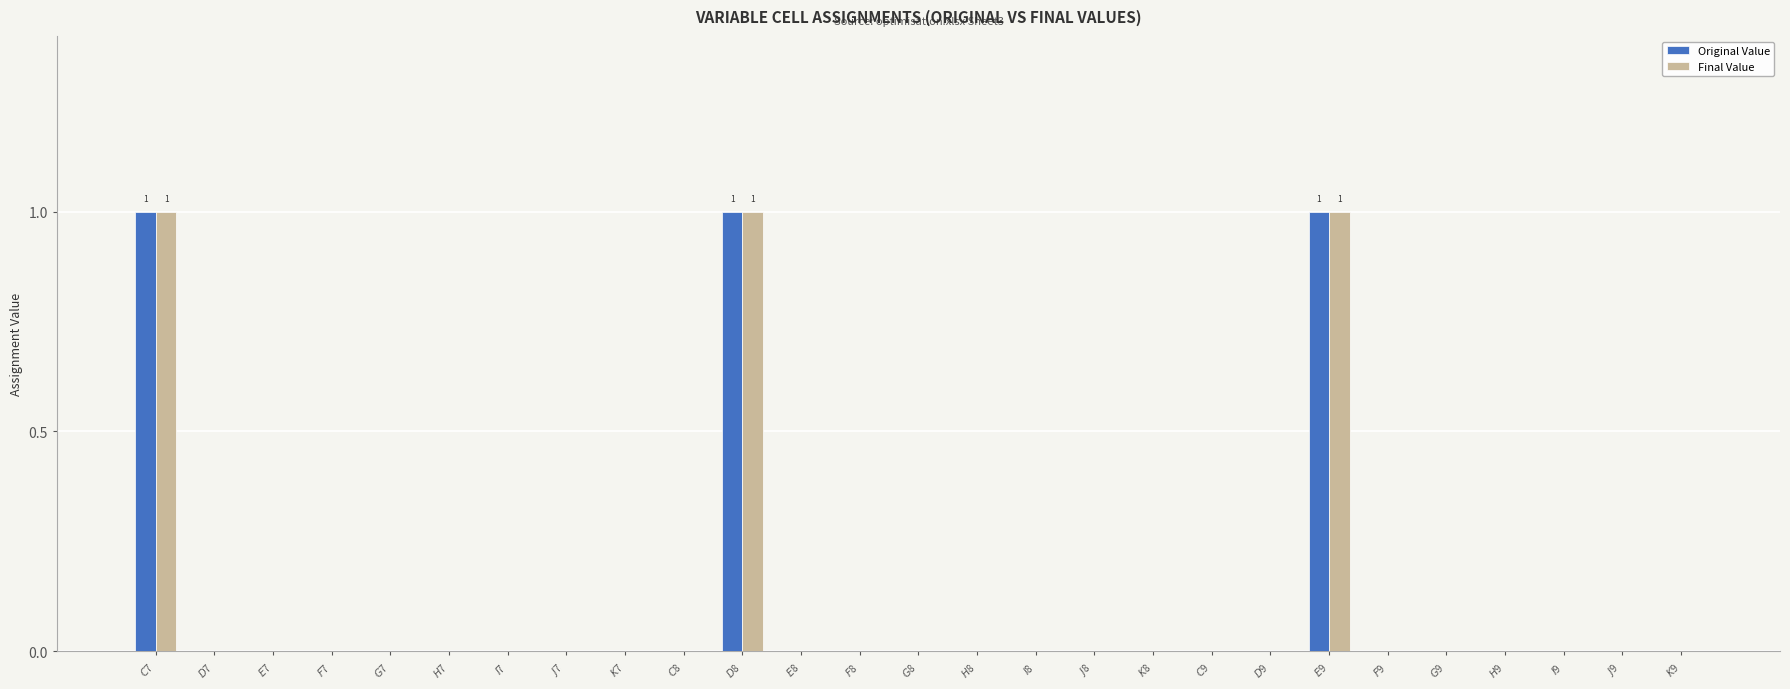

What are all the series names shown in the legend?

Original Value, Final Value